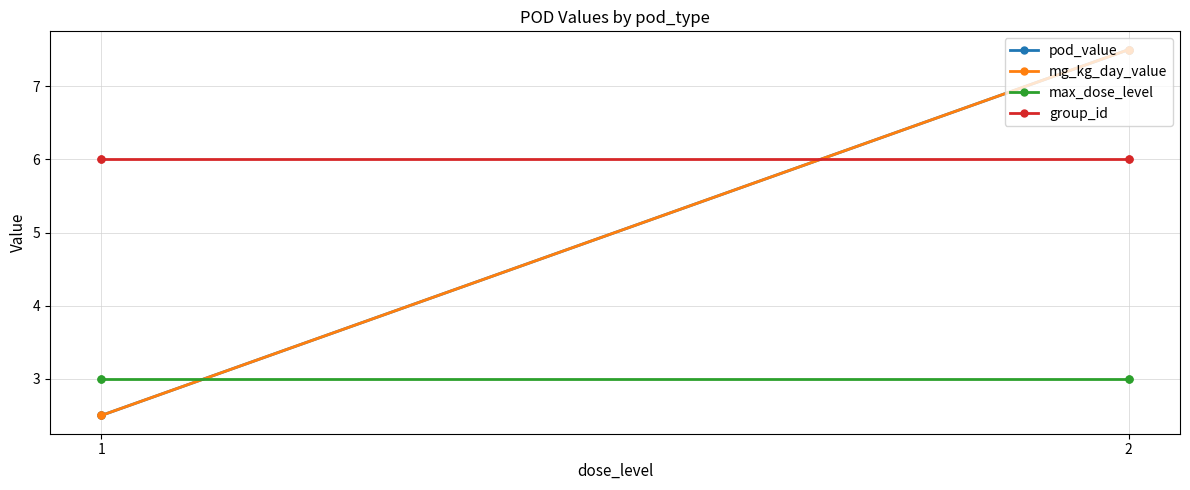

Count the number of categories in the chart.

4